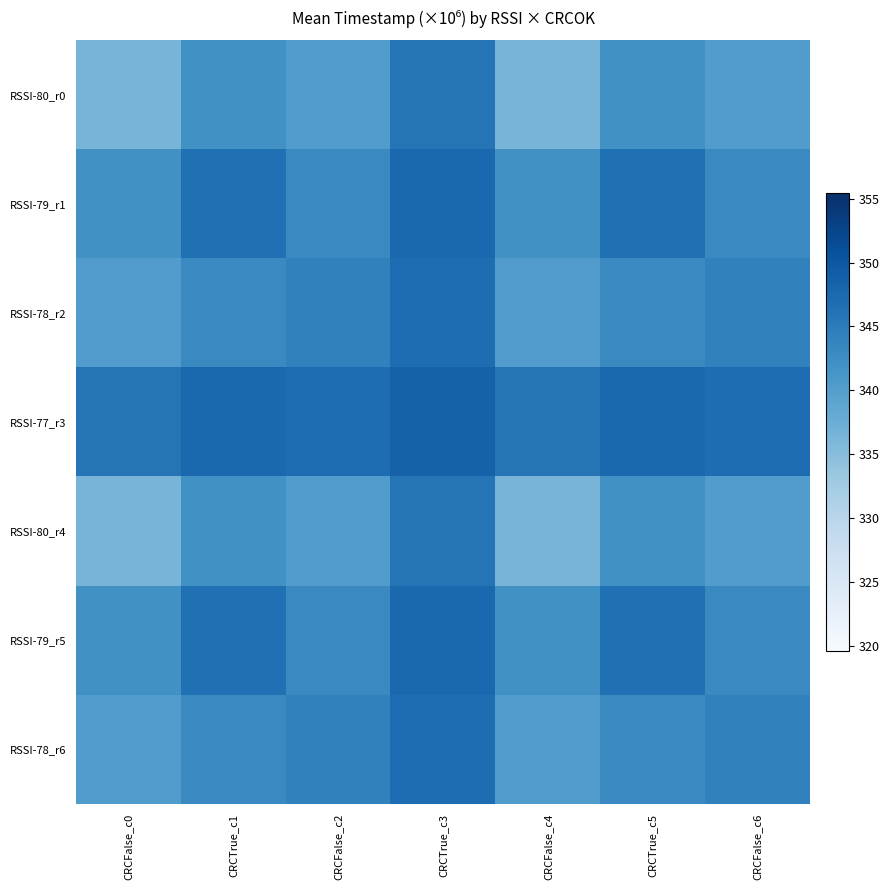

Rank the series at CRCFalse_c6 from highest to lowest value.

RSSI-77_r3, RSSI-78_r2, RSSI-78_r6, RSSI-79_r1, RSSI-79_r5, RSSI-80_r0, RSSI-80_r4